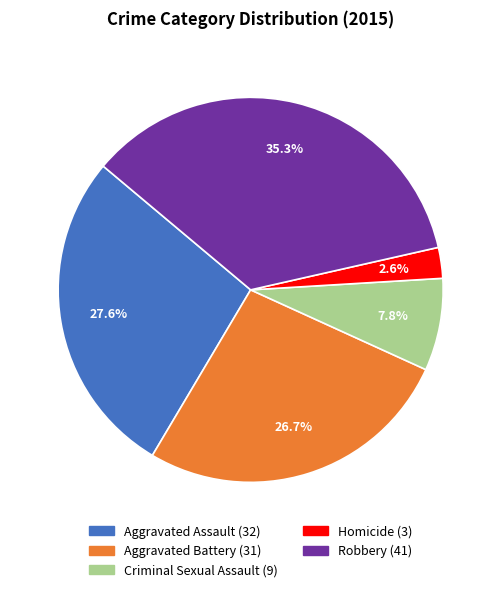

To the nearest percent, what is the combined percentage of Robbery and Aggravated Assault?

63%